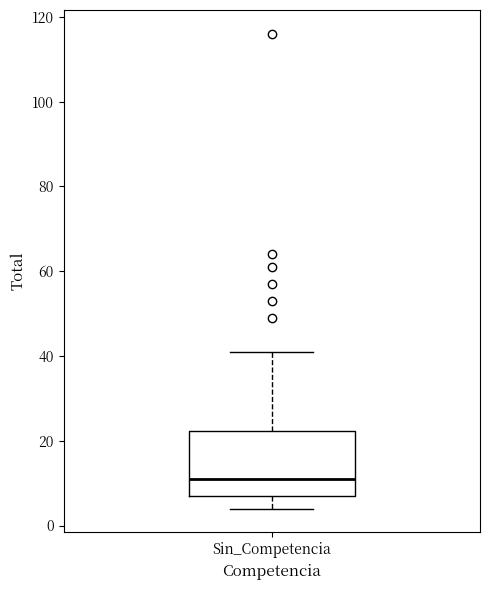

Read this box plot against the y-axis: the position of the median line, the range covered by the box, and the ends of both whiskers. The values are not printed on the chart, so give them approximately, as read against the axis.

median 12, box 8 to 22, whiskers 4 to 42